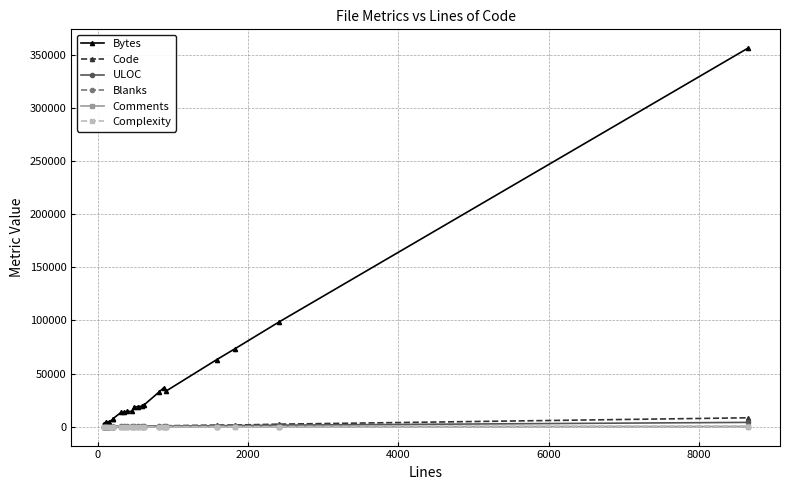

True or false: ULOC has more than 2 points higher than both neighbors.

True